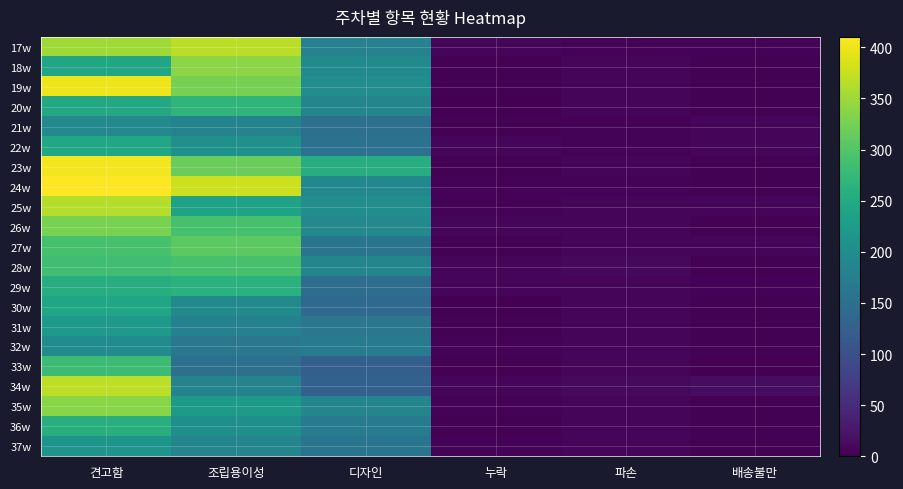

At which category is the sum across all series the highest?

견고함